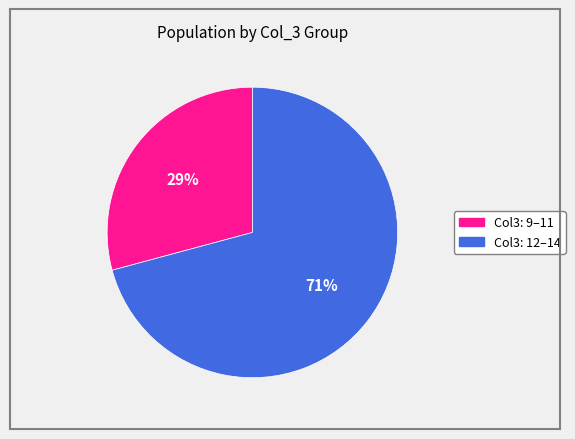

Is there any slice that represents more than half of the pie?

Yes